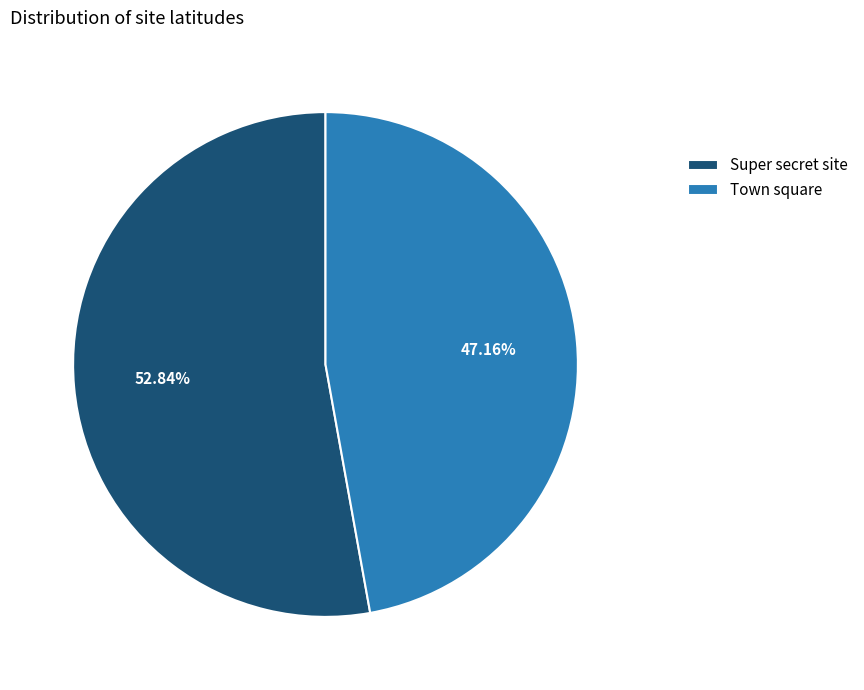

What is the ratio of the value at Super secret site to the value at Town square?

1.1